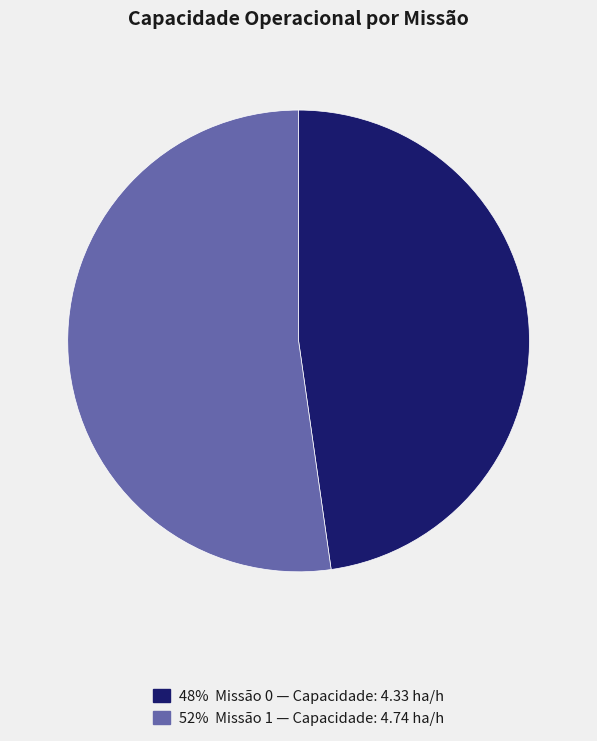

How many slices are in this pie chart?

2